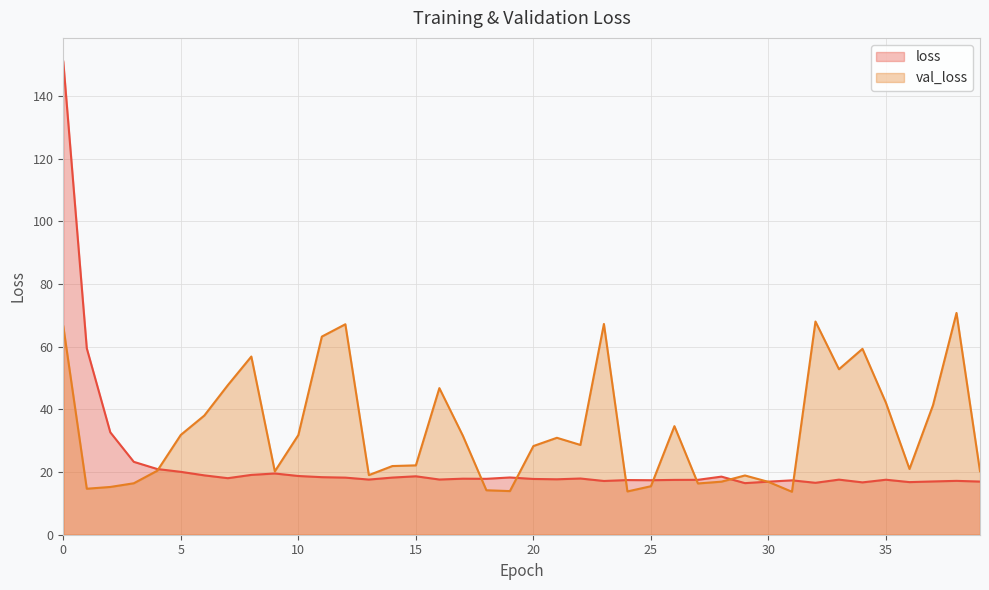

In val_loss, how many points are higher than both neighbors (excluding endpoints)?

10